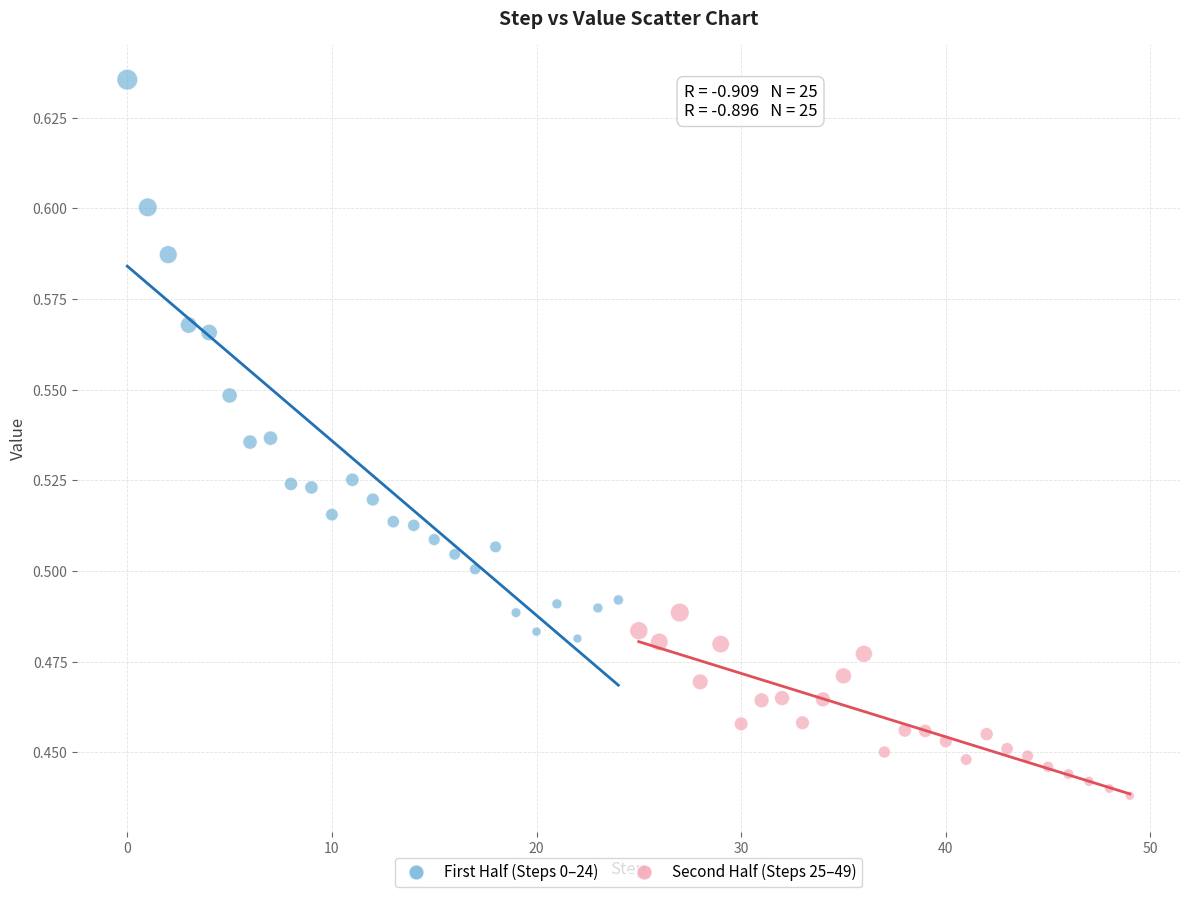

Which series reaches the minimum Y coordinate?

Second Half (Steps 25–49)